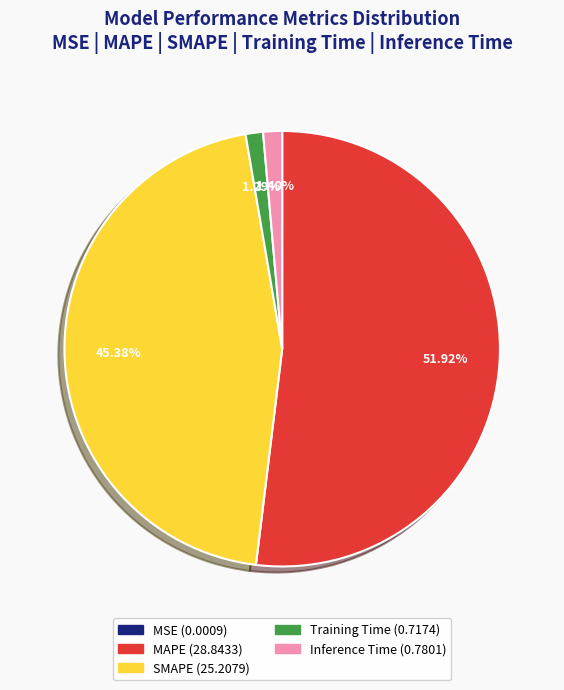

Combined, what portion of the pie is Training Time and MAPE?

53.2%